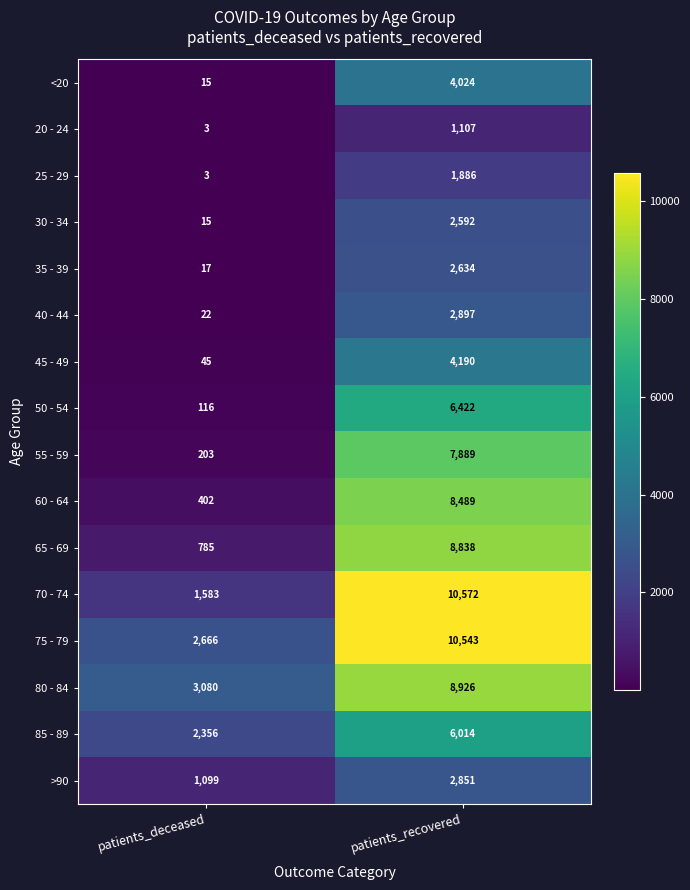

At how many categories does at least one series exceed 2168?

2